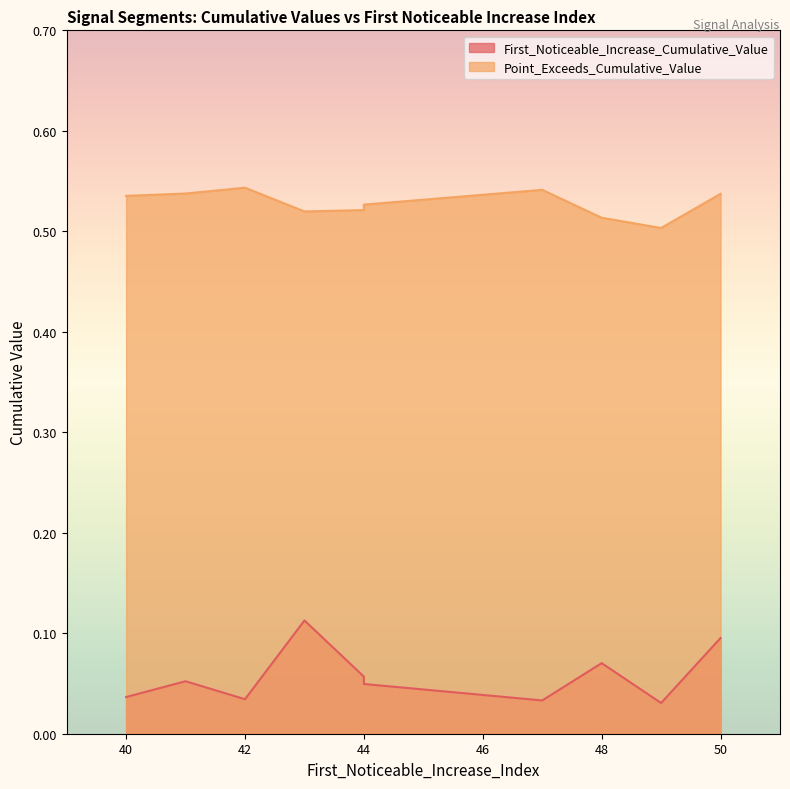

At which label does First_Noticeable_Increase_Cumulative_Value reach its minimum?

49